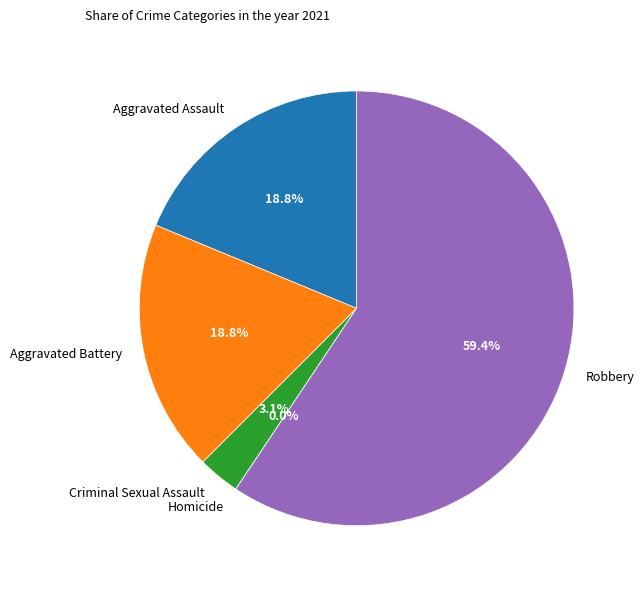

How many slices are in this pie chart?

5